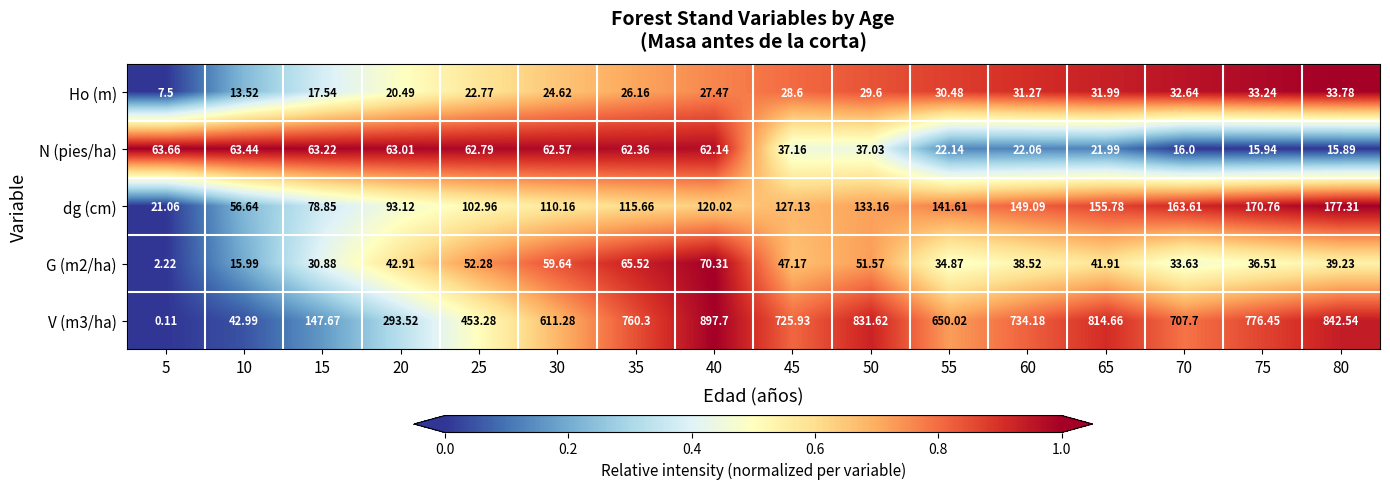

Rank the series by their maximum value, from highest to lowest.

V (m3/ha), dg (cm), G (m2/ha), N (pies/ha), Ho (m)